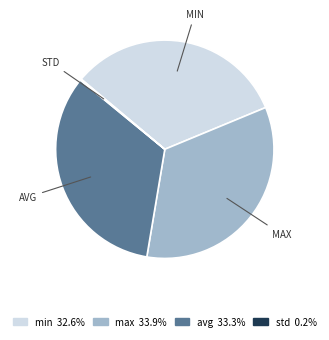

Approximately how many times larger is the value at avg compared to max?

1.0